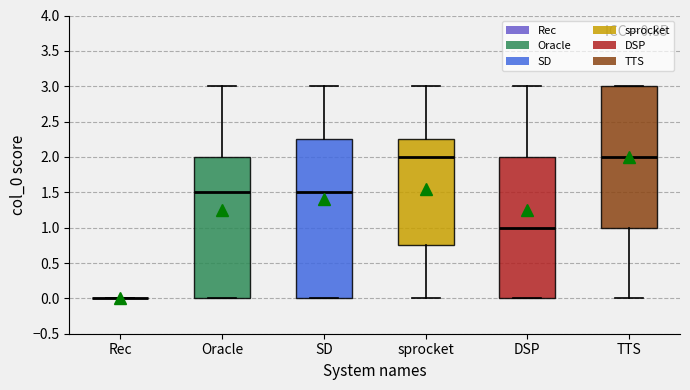

Comparing the boxes themselves (not the whiskers), which one is the tallest?

SD